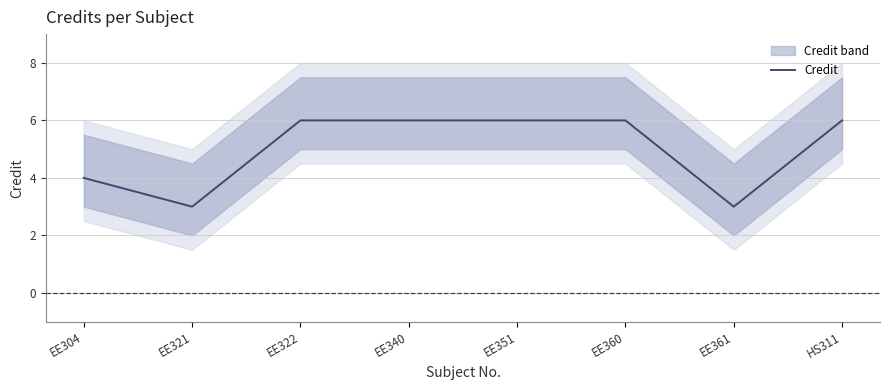

What is the label of the 8th point from the left?

HS311